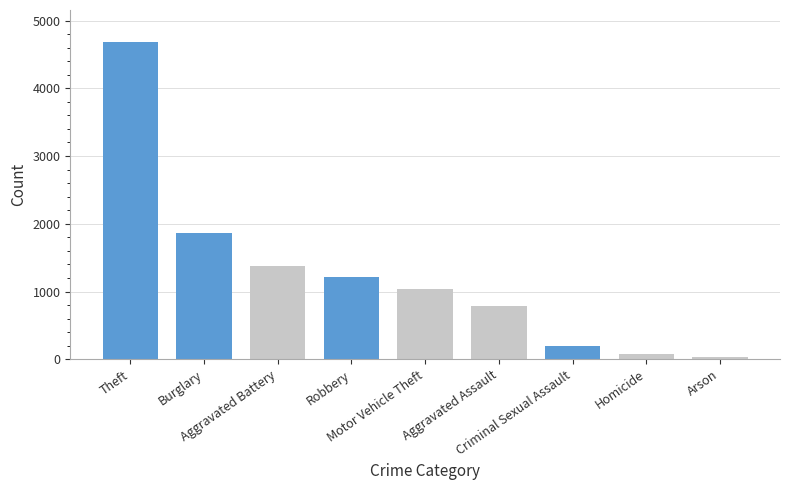

Approximately how many times larger is the value at Theft compared to Robbery?

3.8